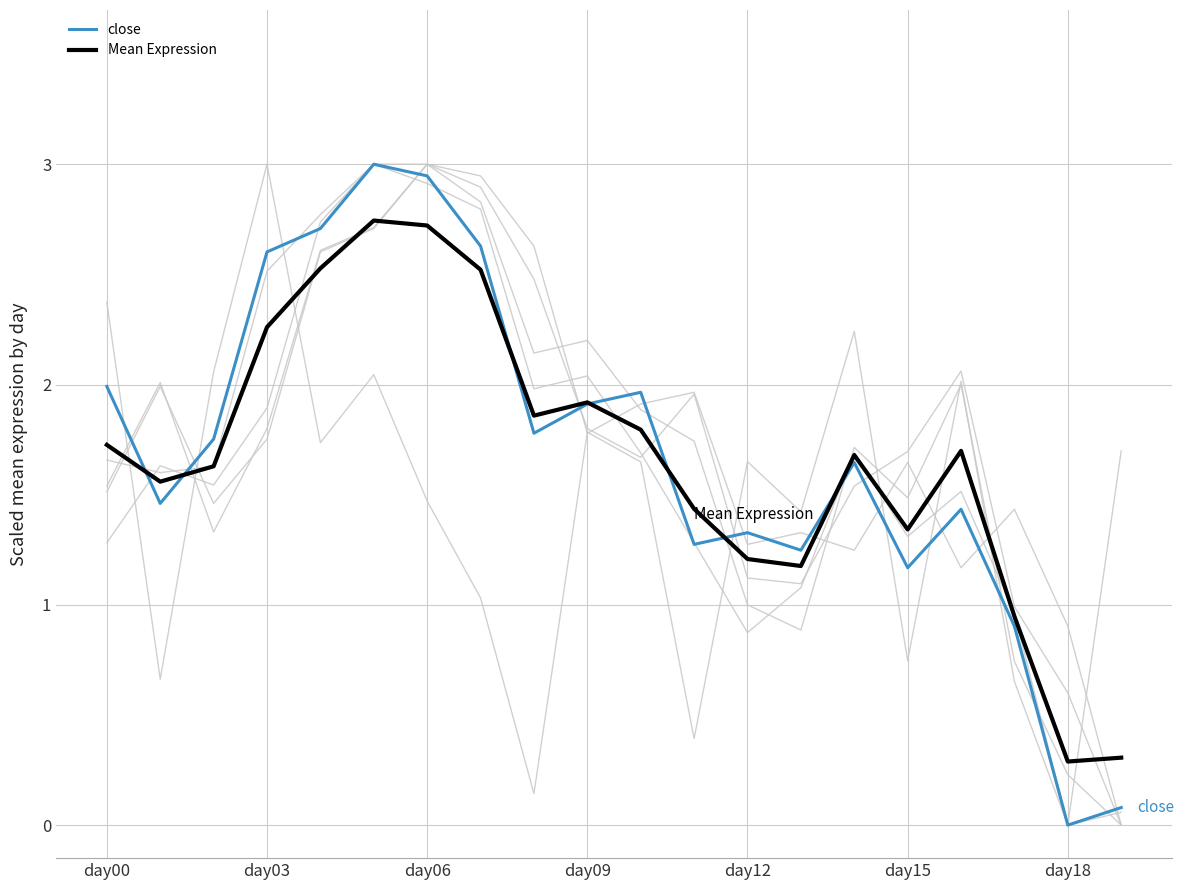

What is the highest value of the close series?

3.0